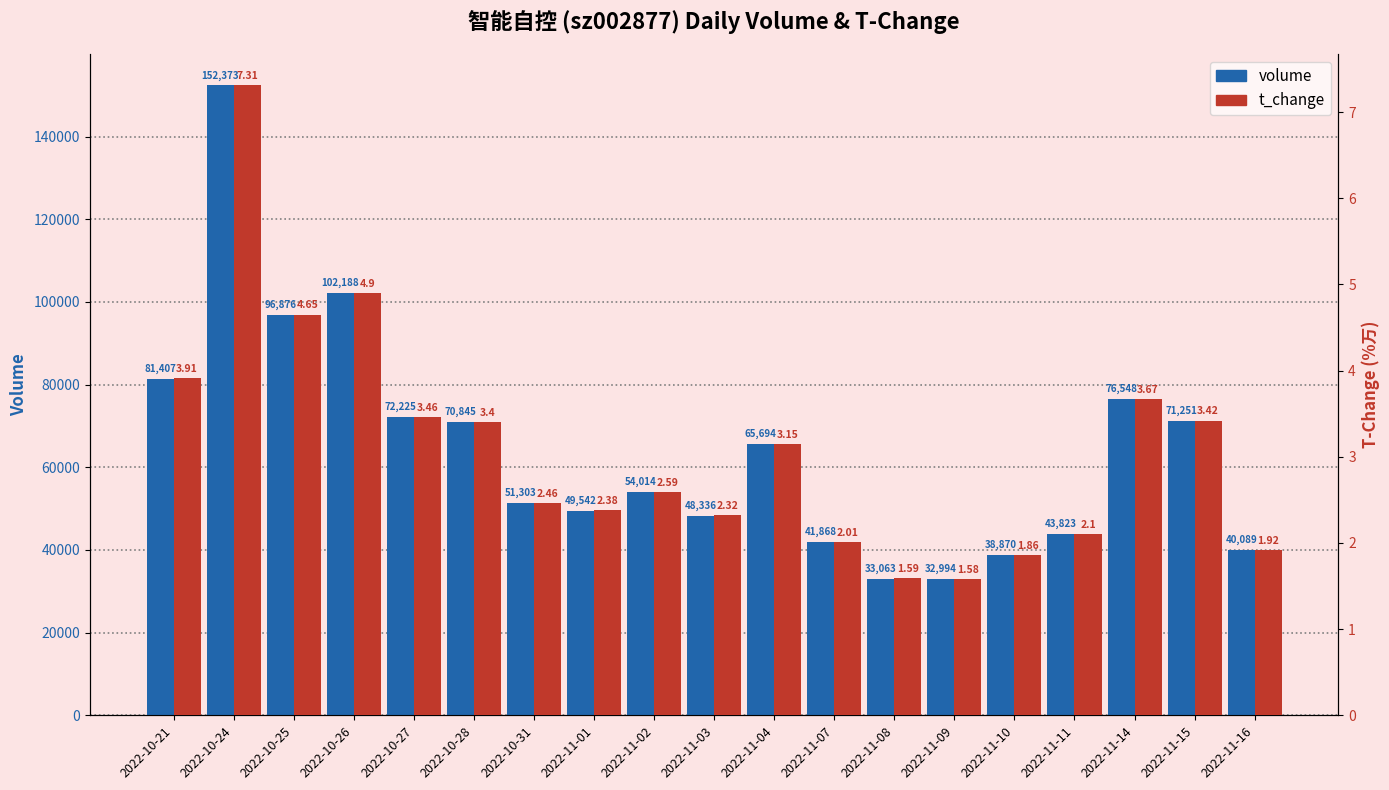

Reading right to left, transcribe all the data shown in this chart.

volume: 2022-11-16=40089.0	2022-11-15=71251.0	2022-11-14=76548.0	2022-11-11=43823.0	2022-11-10=38870.0	2022-11-09=32994.0	2022-11-08=33063.0	2022-11-07=41868.0	2022-11-04=65694.0	2022-11-03=48336.0	2022-11-02=54014.0	2022-11-01=49542.0	2022-10-31=51303.0	2022-10-28=70845.0	2022-10-27=72225.0	2022-10-26=102188.0	2022-10-25=96876.0	2022-10-24=152373.0	2022-10-21=81407.0
t_change: 2022-11-16=1.9	2022-11-15=3.4	2022-11-14=3.7	2022-11-11=2.1	2022-11-10=1.9	2022-11-09=1.6	2022-11-08=1.6	2022-11-07=2.0	2022-11-04=3.1	2022-11-03=2.3	2022-11-02=2.6	2022-11-01=2.4	2022-10-31=2.5	2022-10-28=3.4	2022-10-27=3.5	2022-10-26=4.9	2022-10-25=4.7	2022-10-24=7.3	2022-10-21=3.9